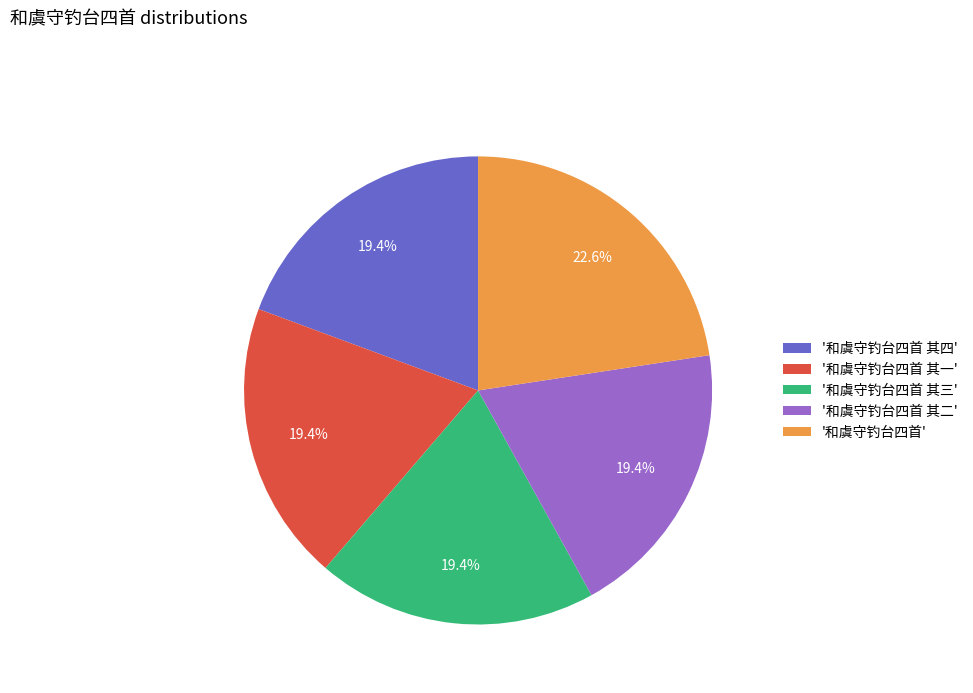

Does any single category account for the majority?

No